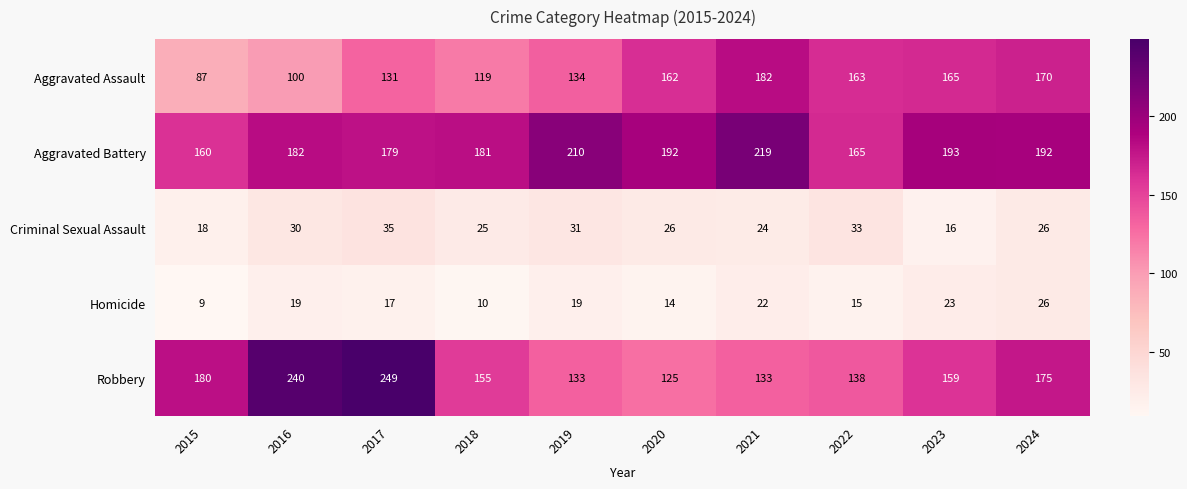

What is the total value across all series at 2018?

490